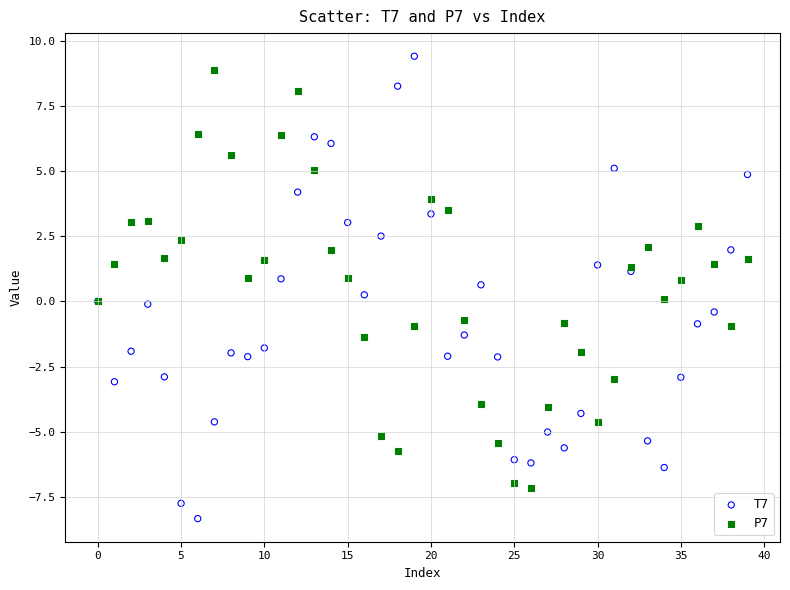

Which series contains the lowest Y value?

T7